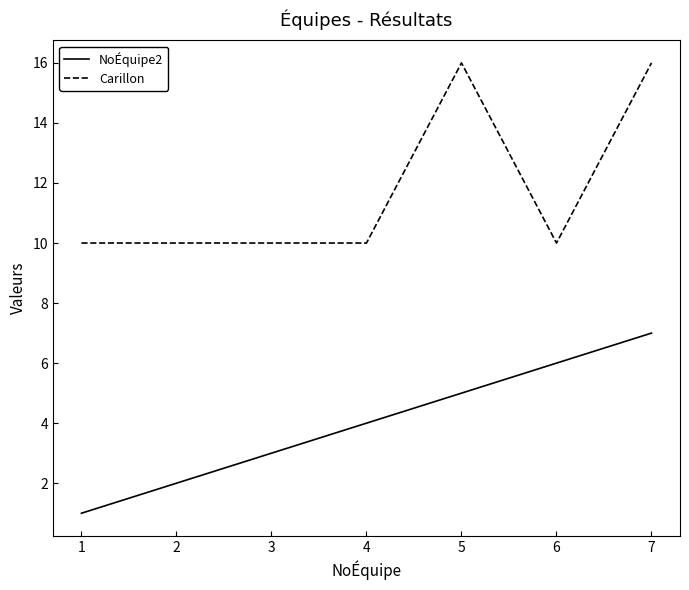

Reading left to right, transcribe all the data shown in this chart.

NoÉquipe2: 1=1	2=2	3=3	4=4	5=5	6=6	7=7
Carillon: 1=10	2=10	3=10	4=10	5=16	6=10	7=16